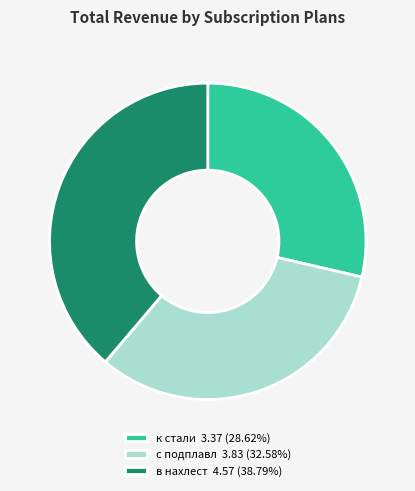

Approximately how many times larger is the value at к стали 3.37 (28.62%) compared to в нахлест 4.57 (38.79%)?

0.7